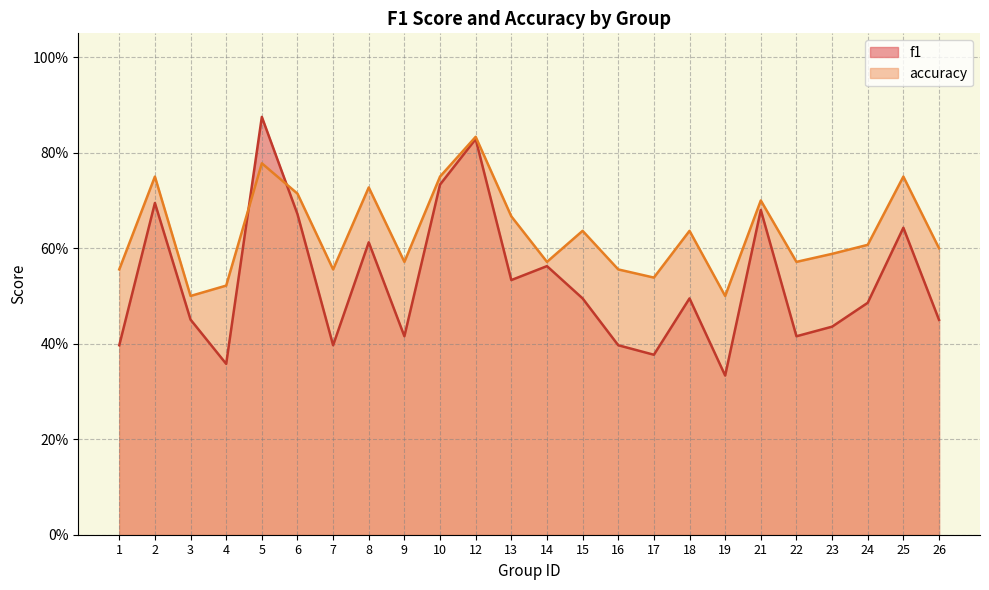

What is the average value of the accuracy series?

0.6